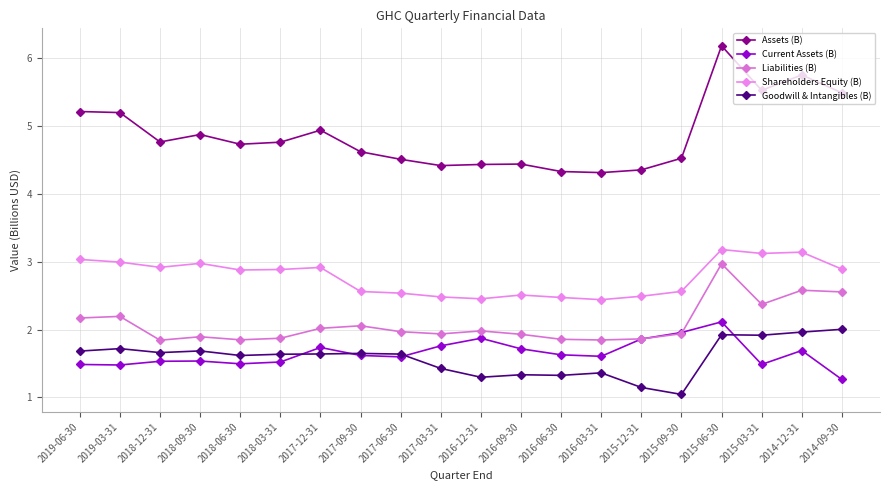

True or false: Current Assets (B) and Goodwill & Intangibles (B) cross at least once.

True